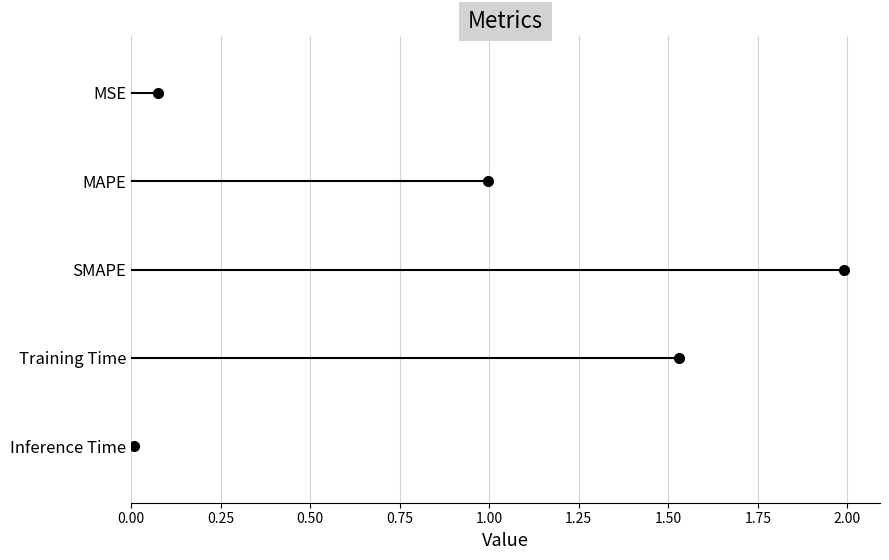

Where is the data nearest to the value 0?

Inference Time